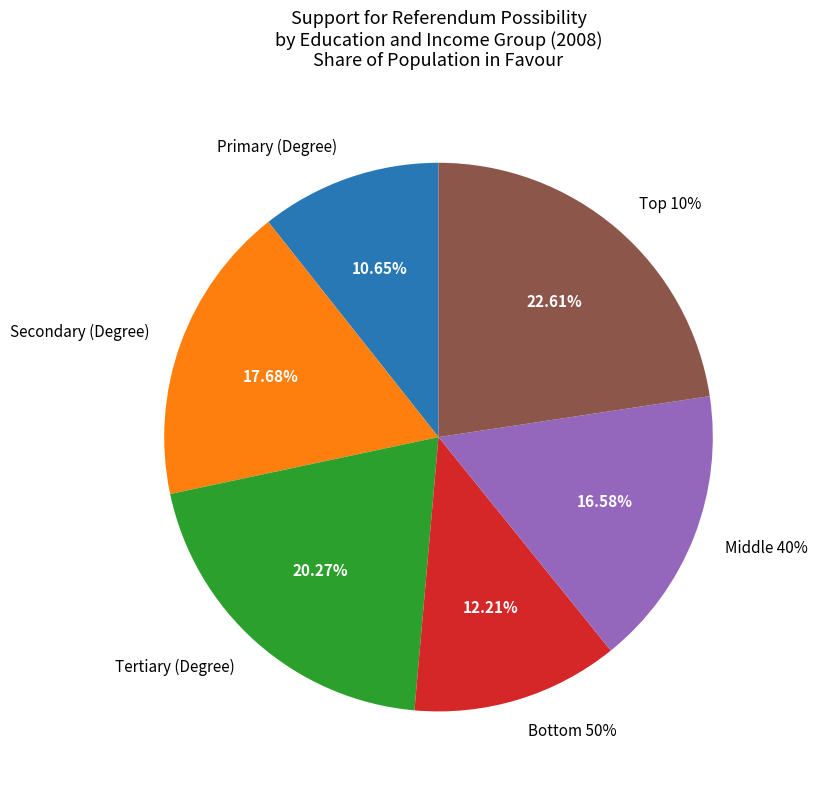

How many slices are in this pie chart?

6